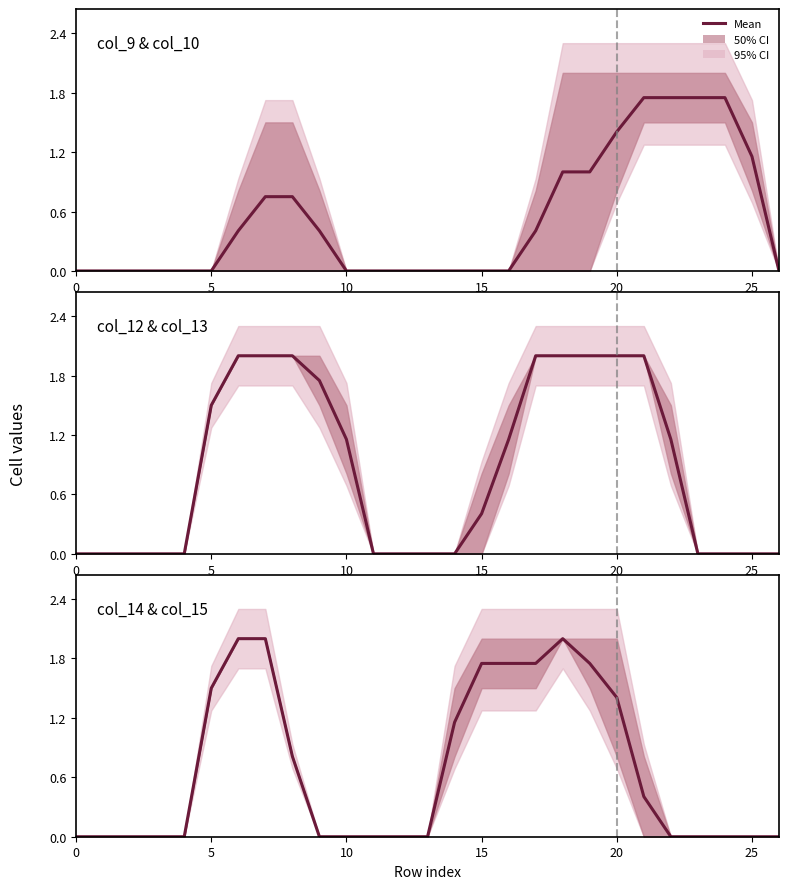

What is the maximum value shown in the chart?

2.0